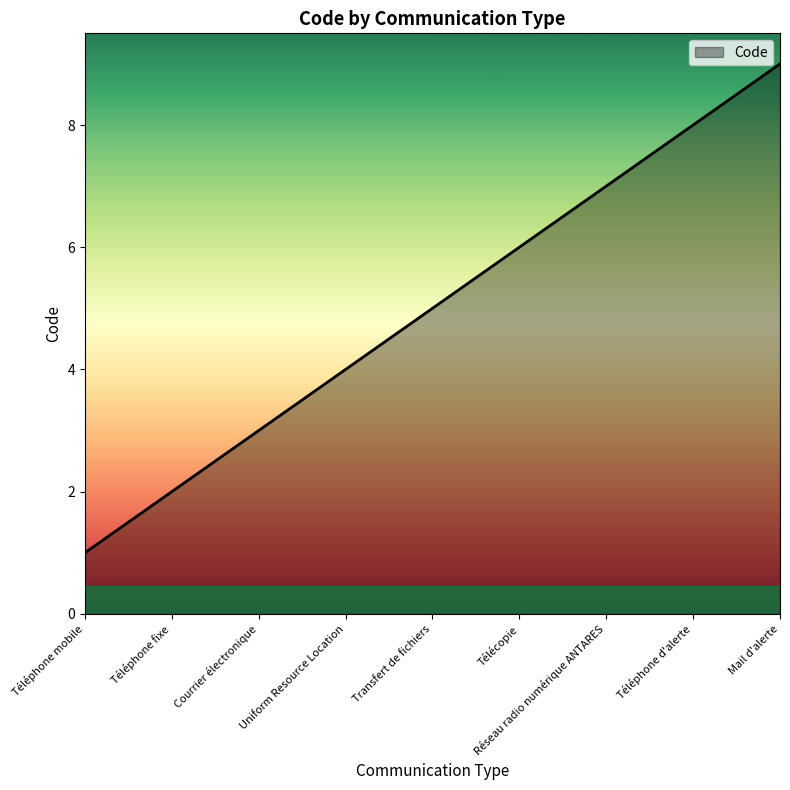

Which label corresponds to the largest value in the chart?

Mail d'alerte